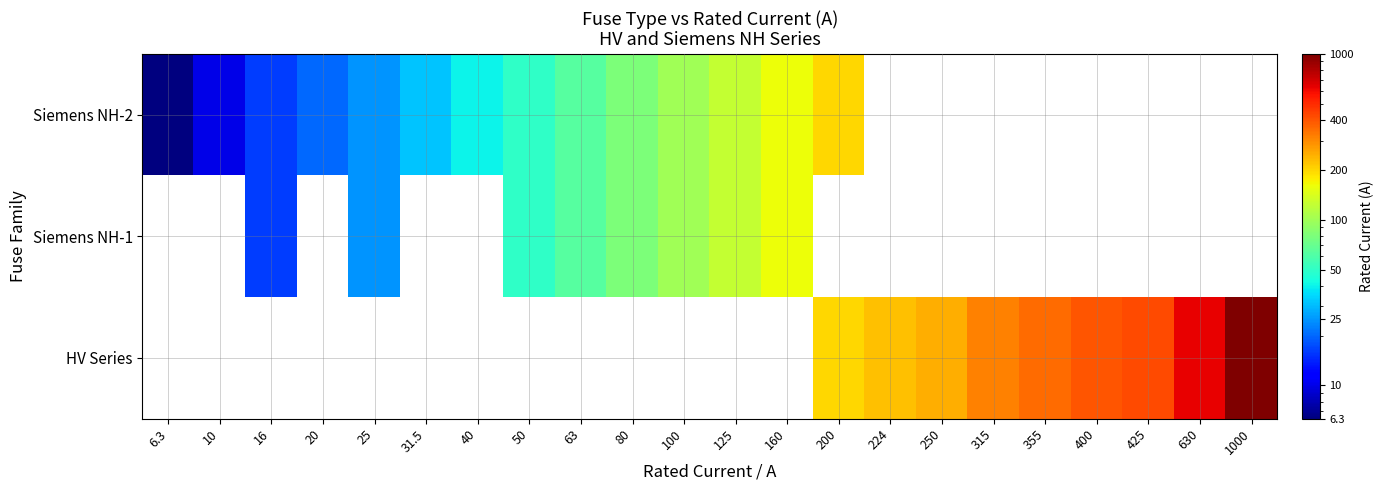

At how many categories does at least one series exceed 848?

1